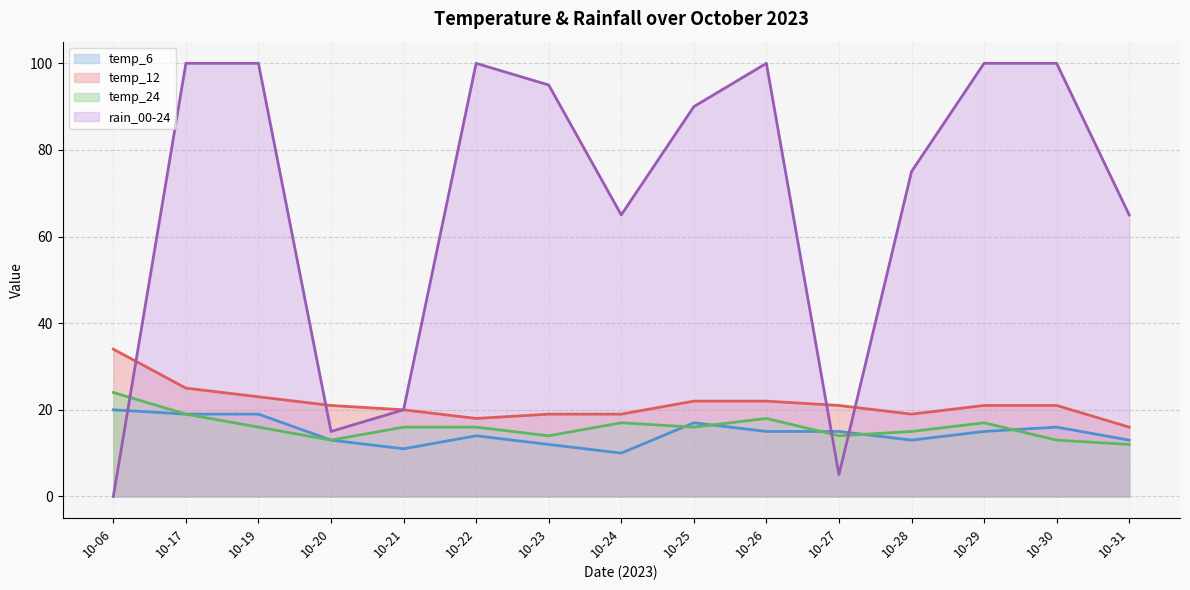

At which category is the sum across all series the highest?

10-17